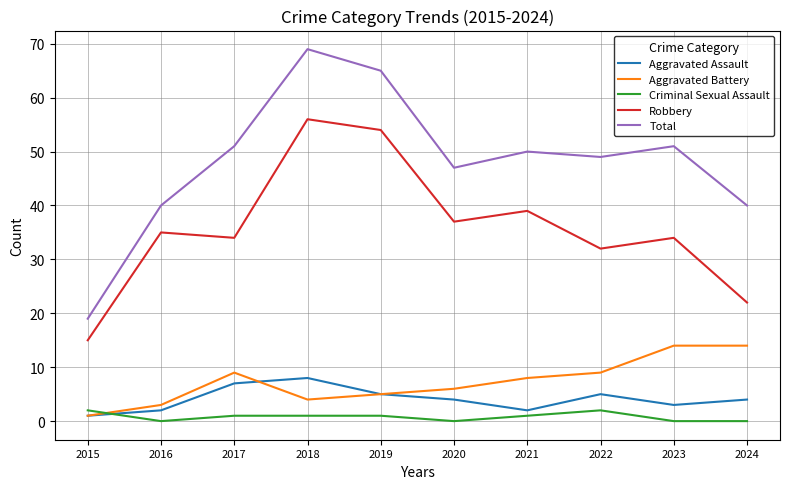

What value does the Aggravated Assault series have at 2020?

4